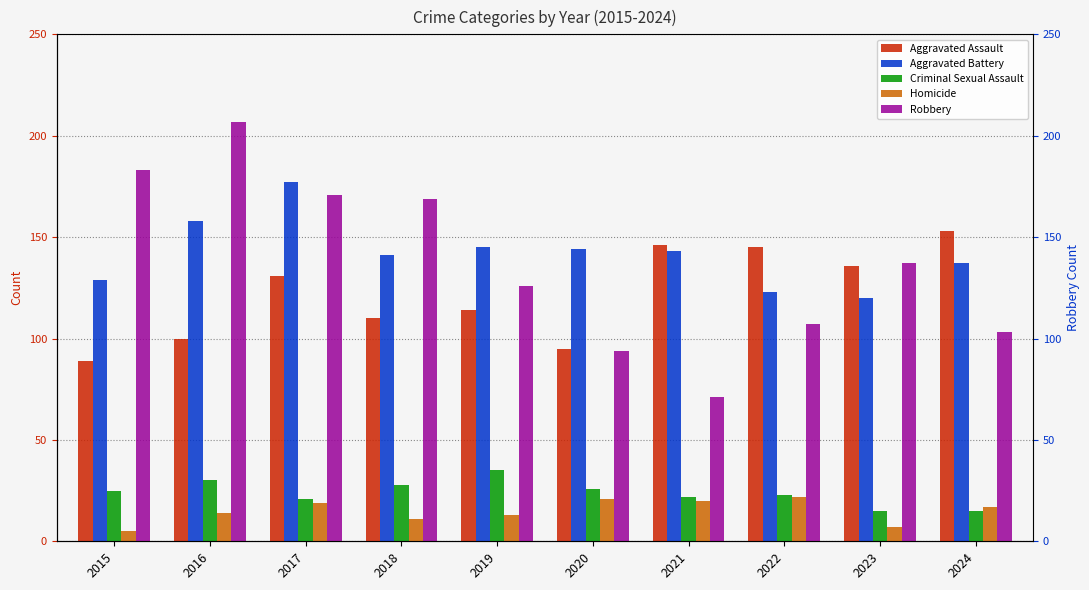

The value of Robbery at 2022 is 22. True or false?

False